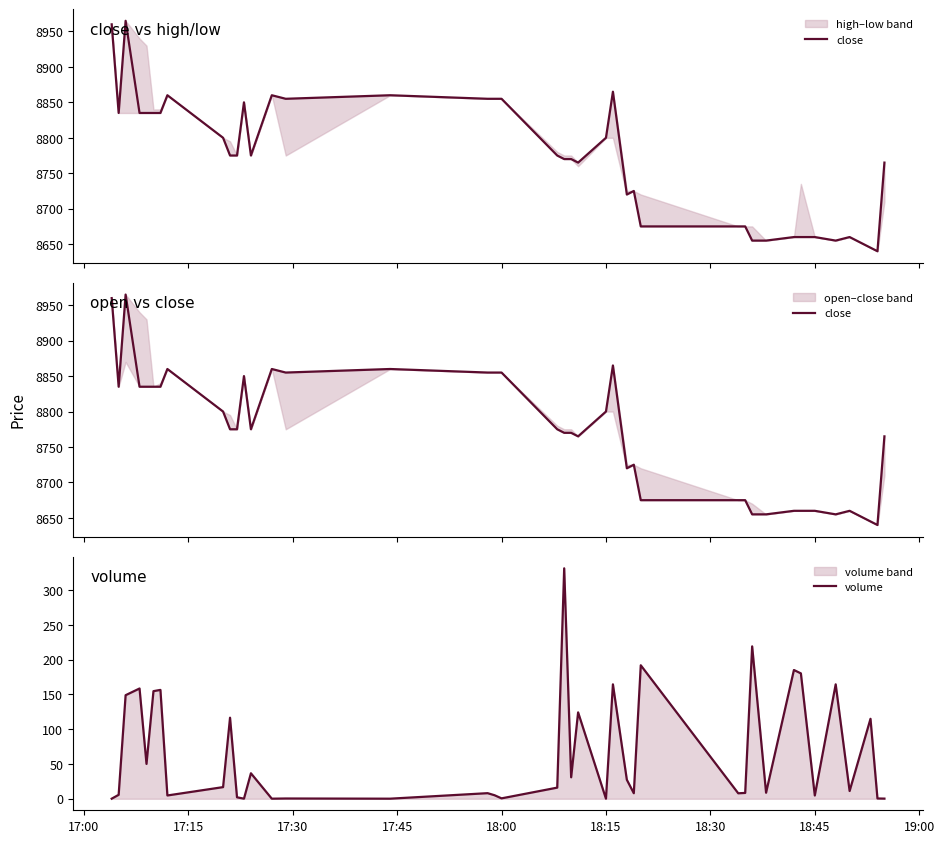

What is the maximum value for volume?

331.4